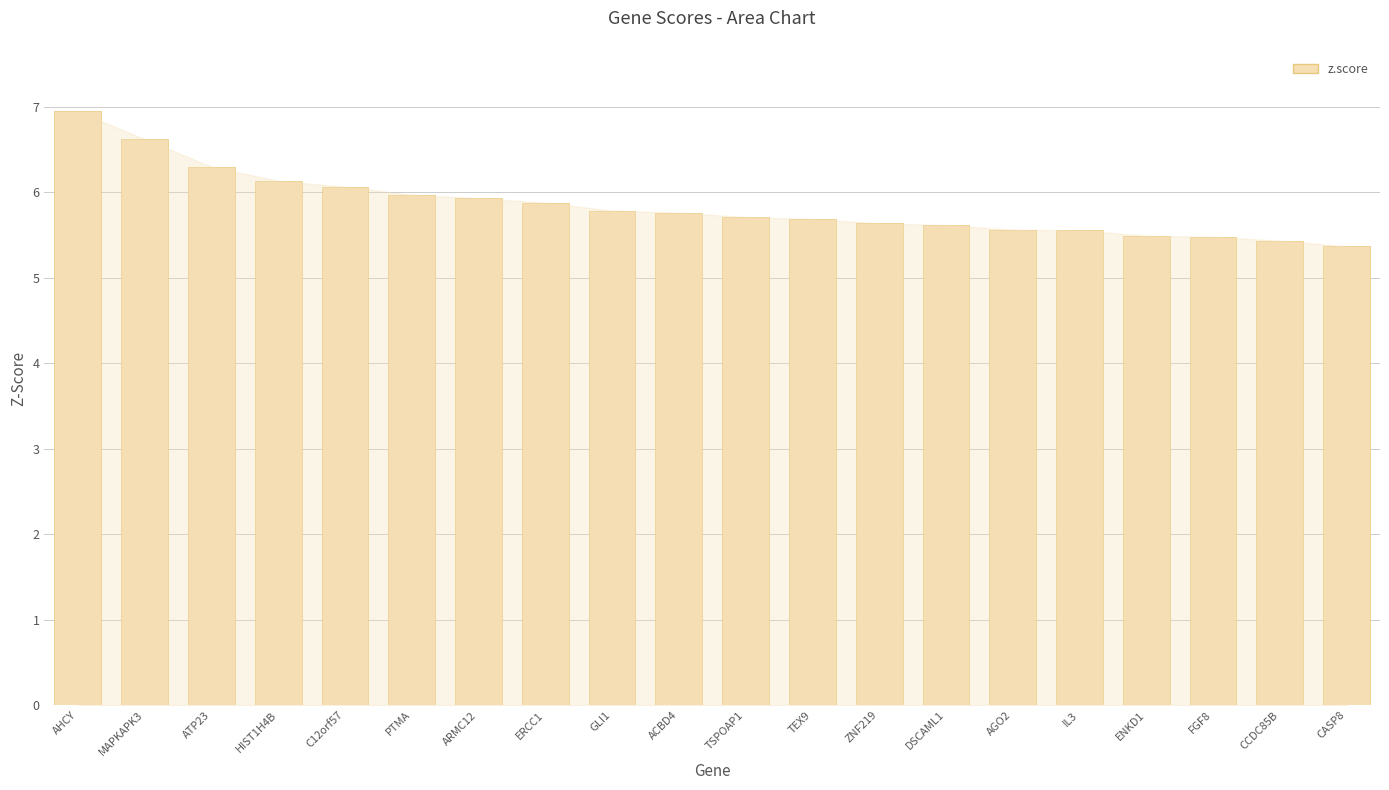

What is the change in value from AHCY to AGO2?

-1.4